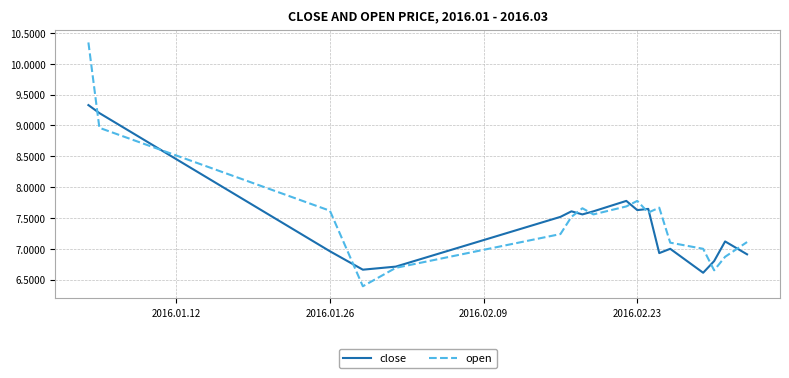

What is the highest value of the close series?

9.3